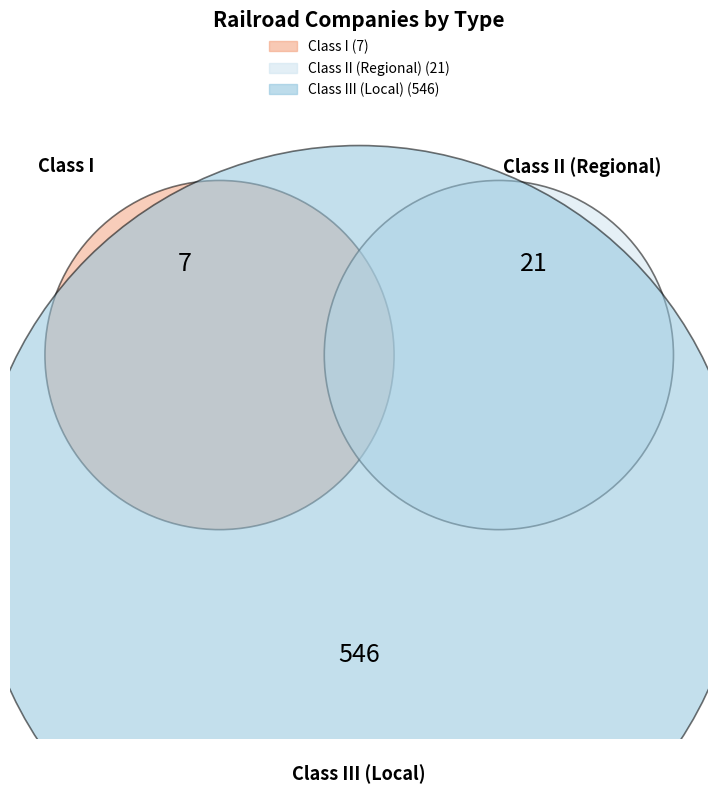

Count the number of slices in the pie.

3